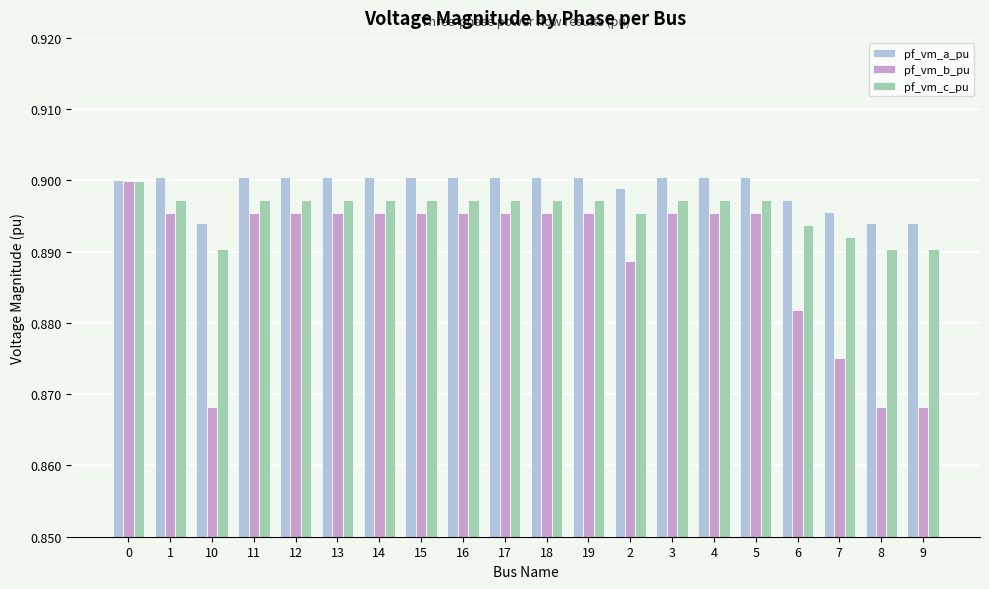

Count the pf_vm_a_pu values in the range 0 to 1.

20